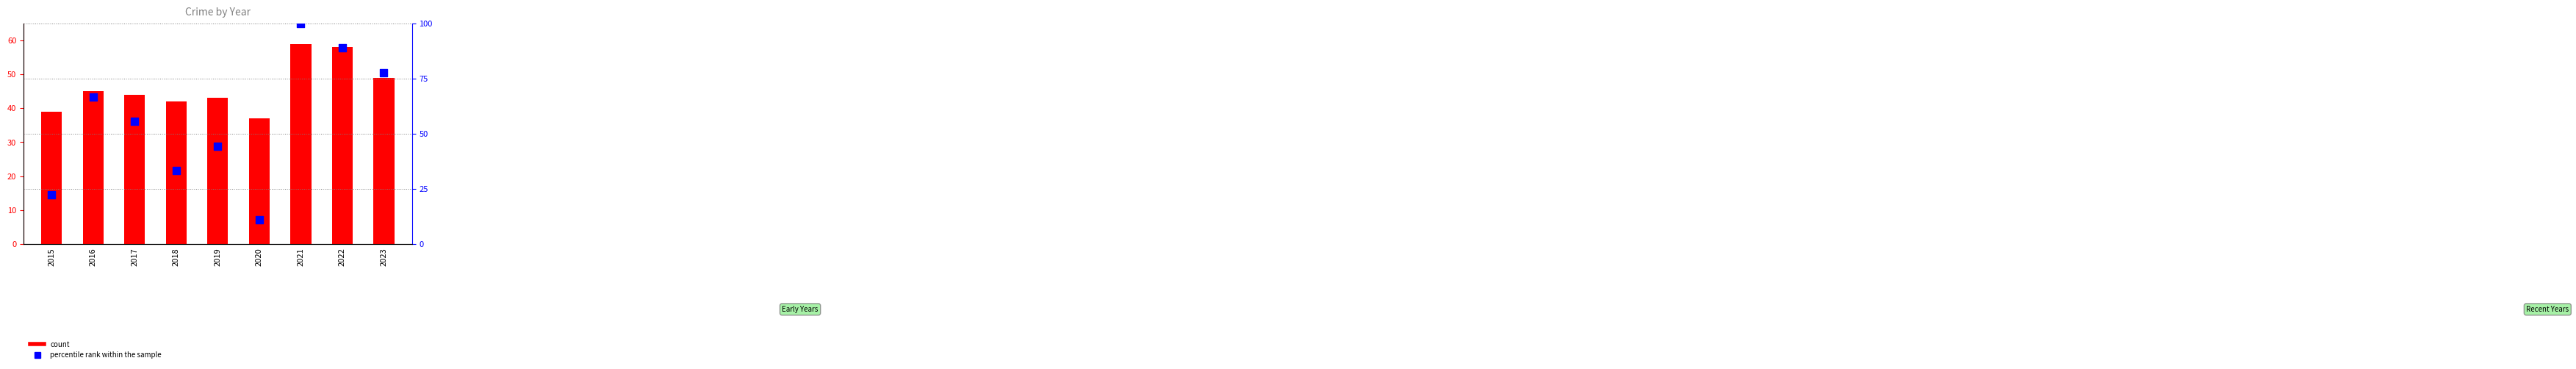

Which series contains the lowest Y value?

percentile rank within the sample